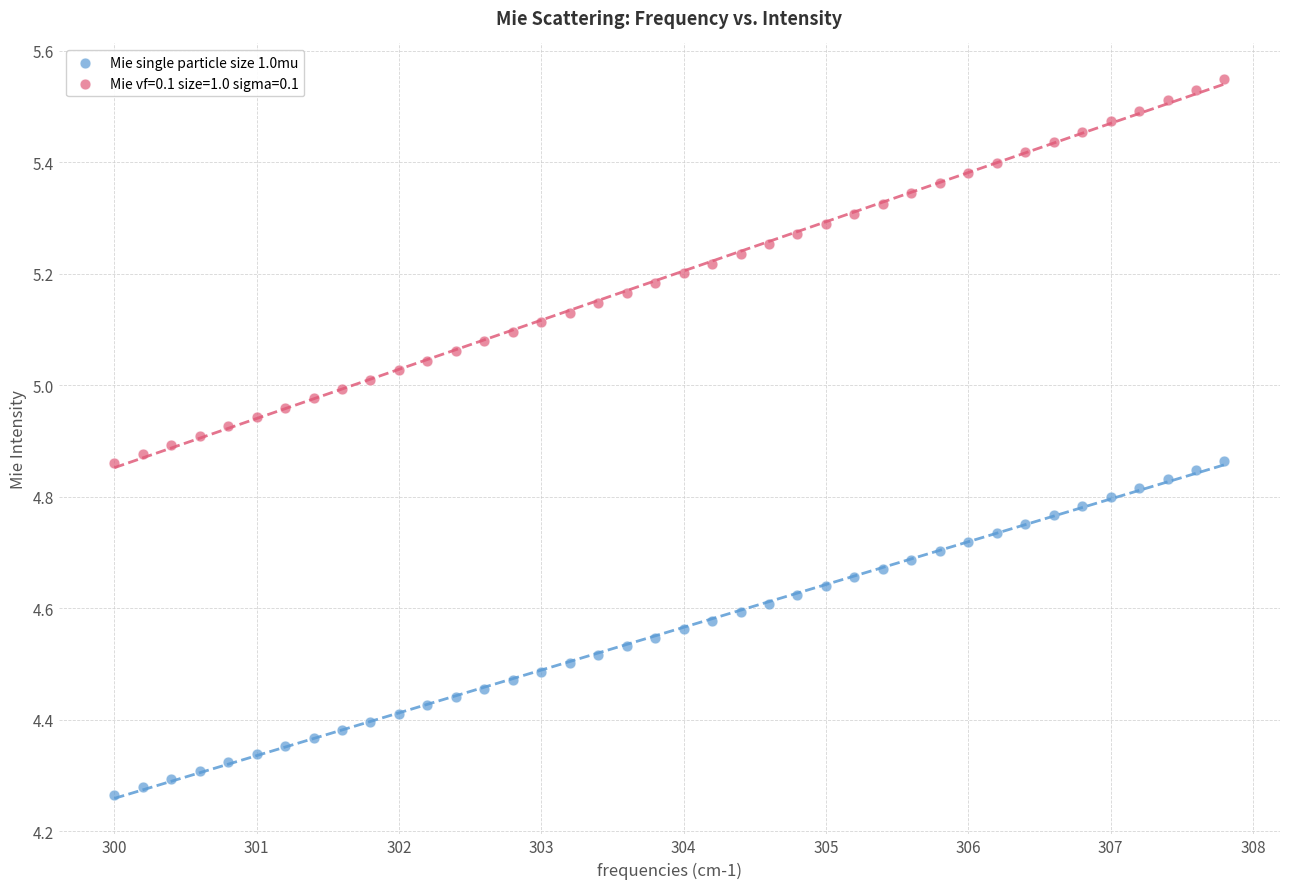

Which series reaches the maximum Y coordinate?

Mie vf=0.1 size=1.0 sigma=0.1